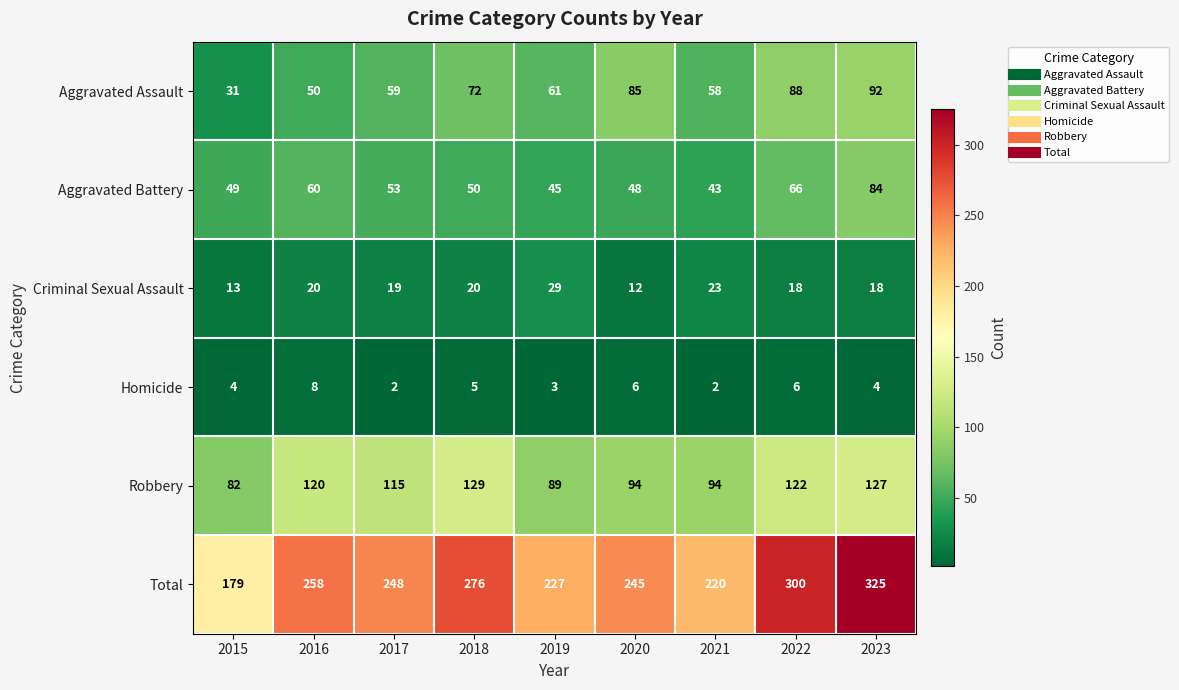

What is the sum of all Aggravated Assault values?

596